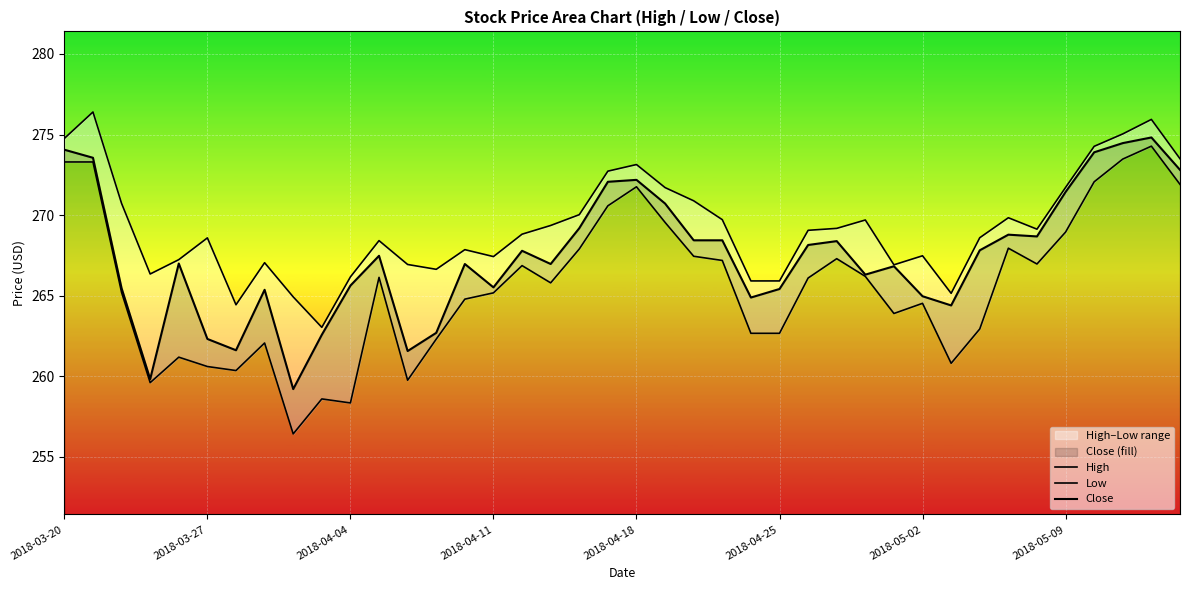

What is the lowest value of the High series?

263.0